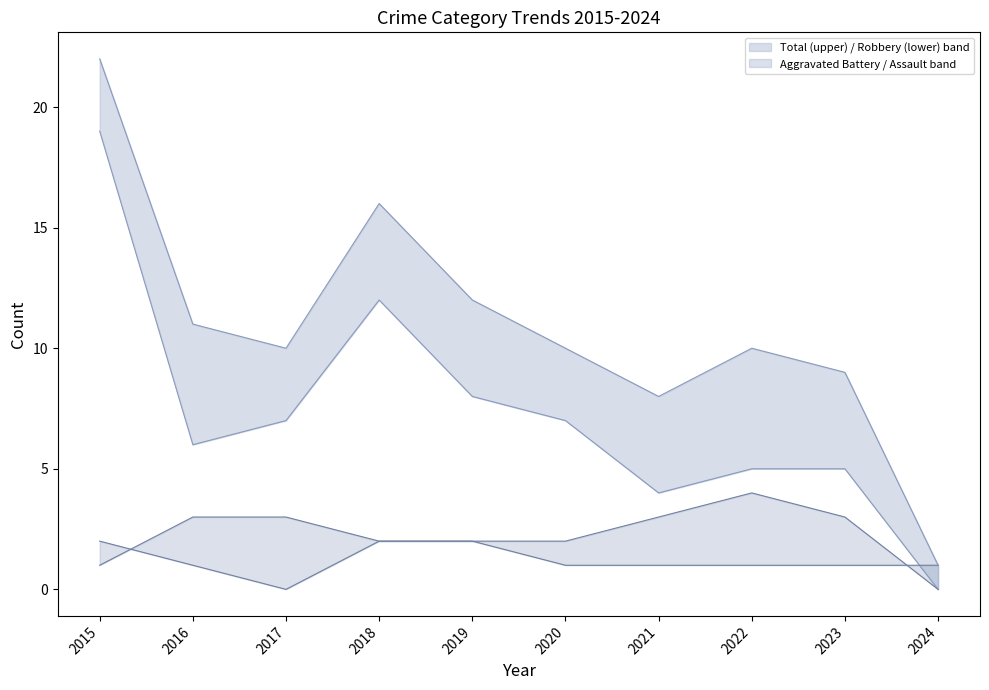

At which label does Aggravated Battery_line reach its peak?

2022